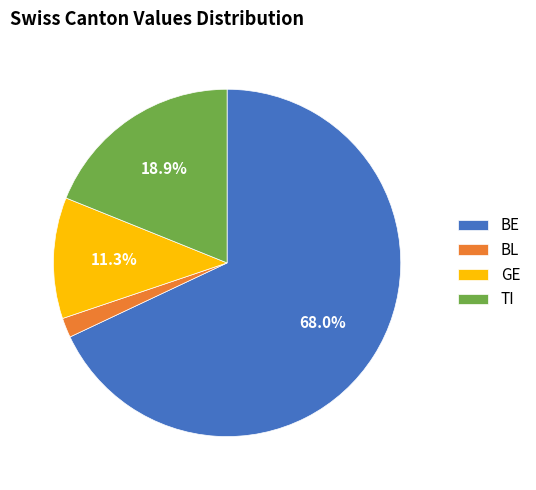

Does any single category account for the majority?

Yes